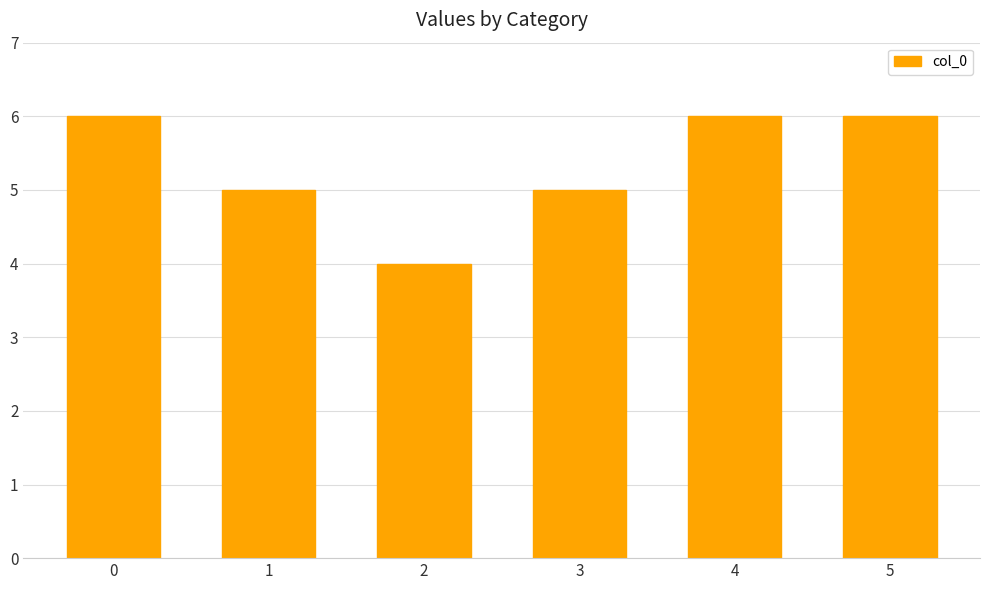

Is it true that the value at 3 is 5?

True